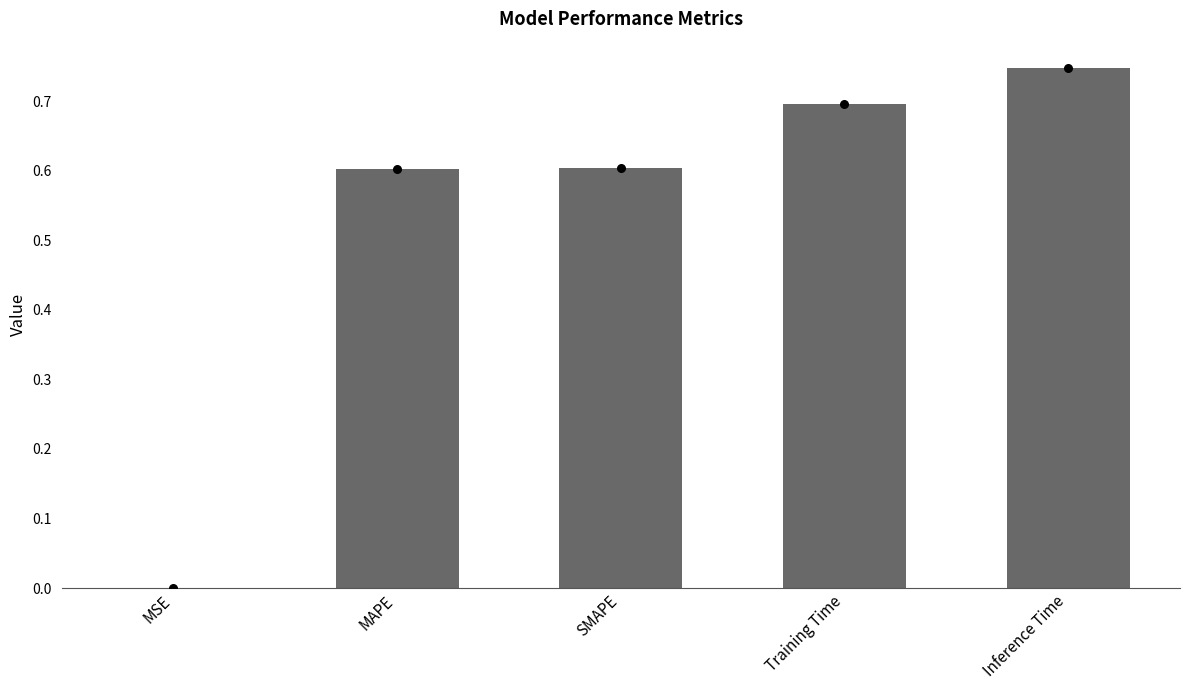

Between SMAPE and MAPE, which is larger?

SMAPE